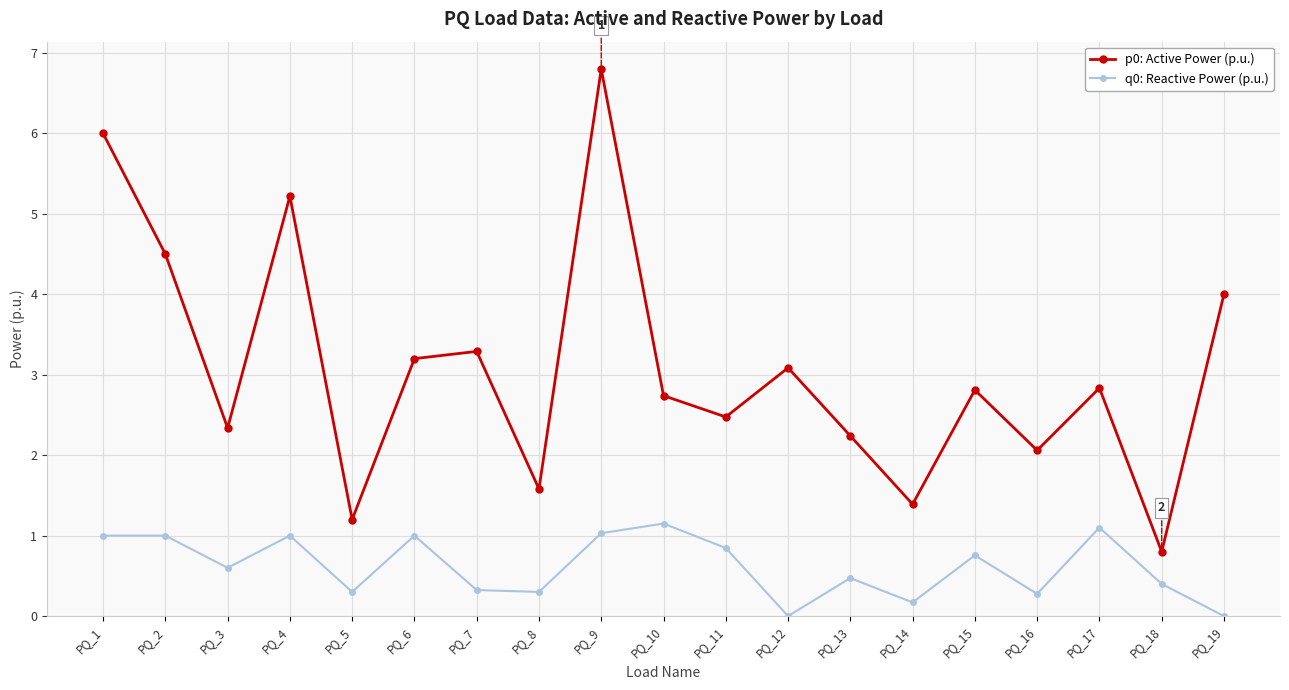

What is the value of the p0: Active Power (p.u.) point at the 19th from the left?

4.0